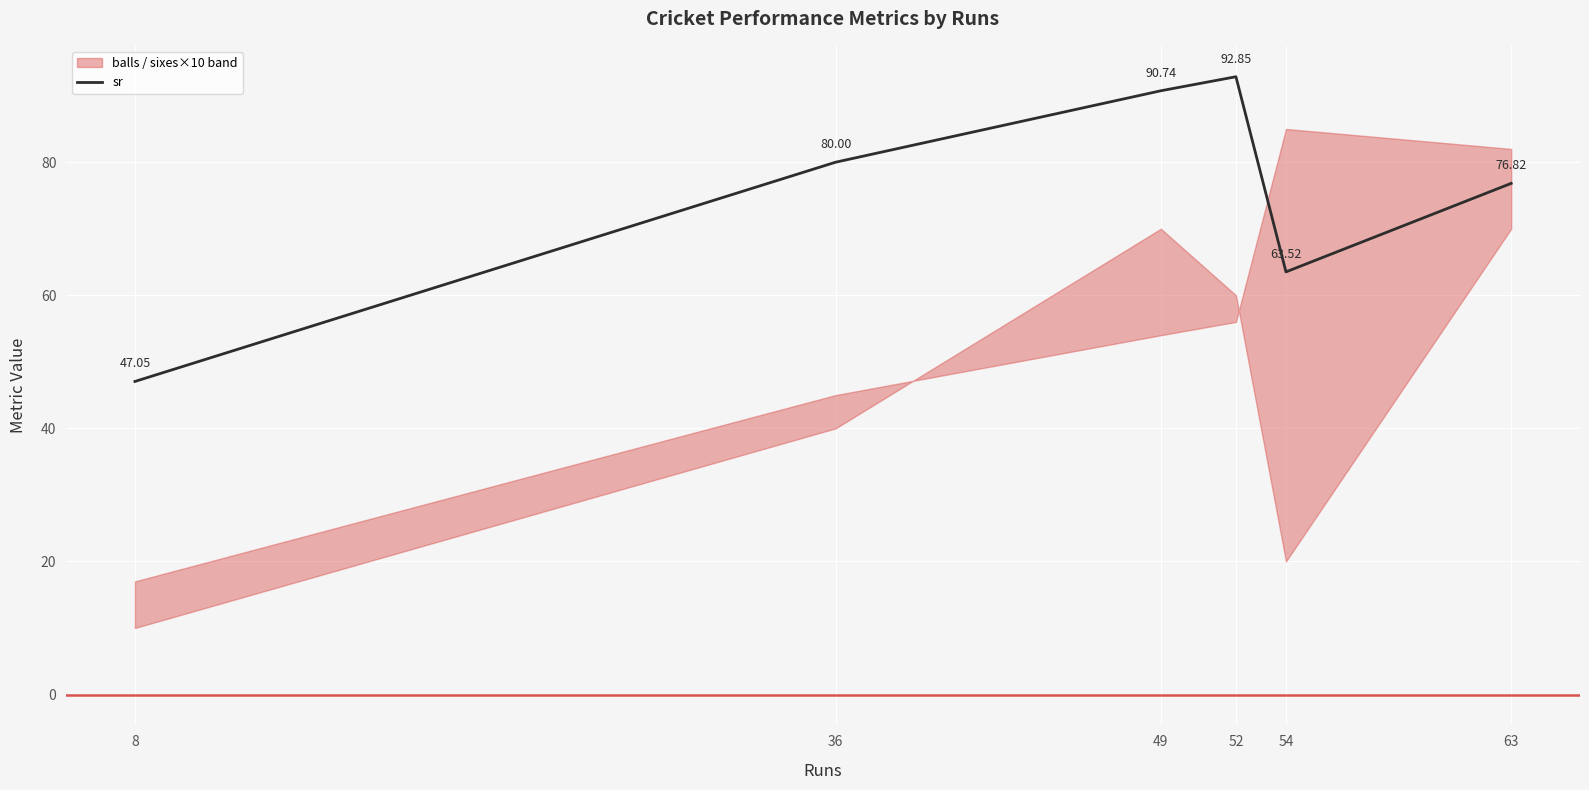

Reading right to left, what are all the values shown in this chart?

76.8	63.5	92.8	90.7	80.0	47.0